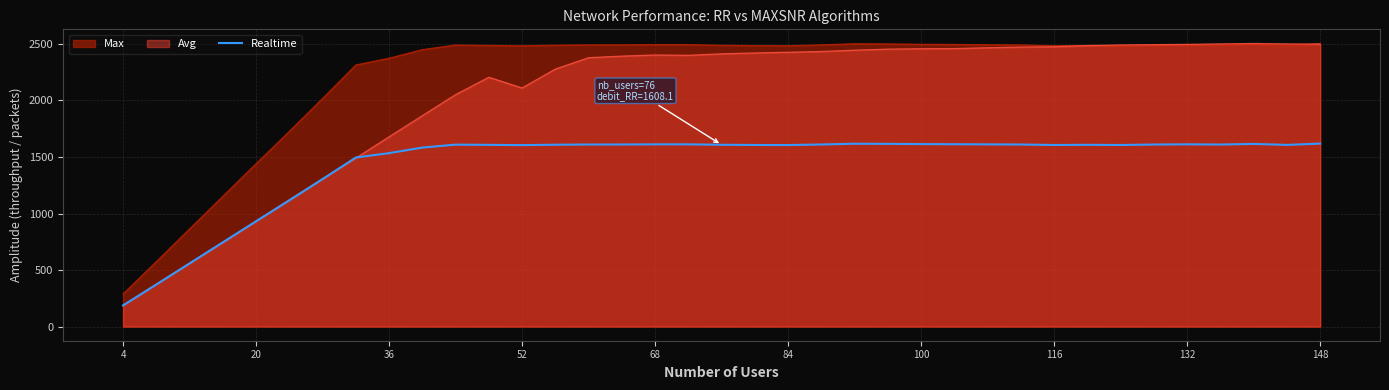

How many data points are less than 1608?

18